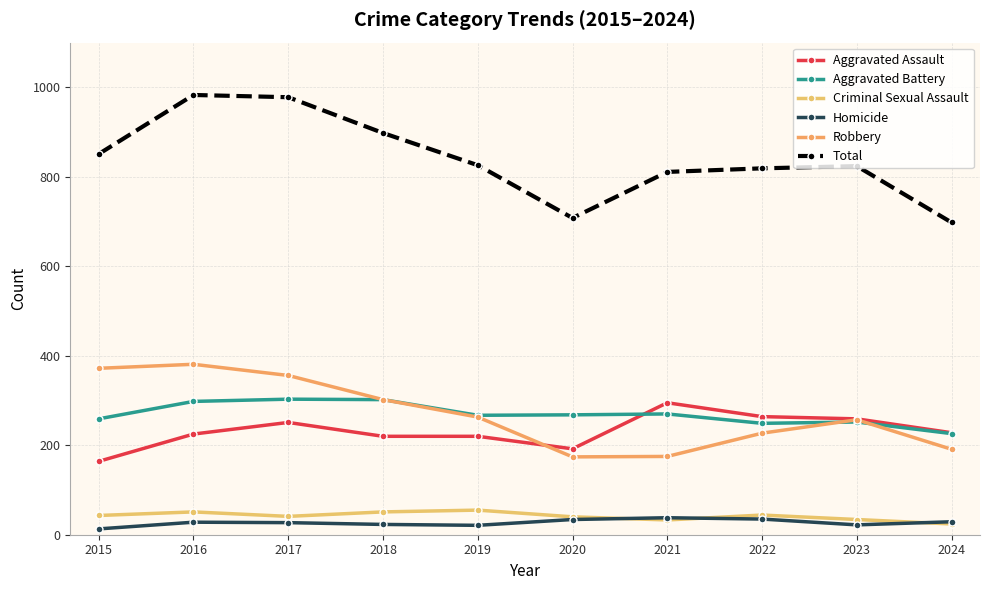

Reading right to left, list all the values displayed in this chart.

Aggravated Assault: 2024=228	2023=259	2022=264	2021=295	2020=192	2019=220	2018=220	2017=251	2016=225	2015=164
Aggravated Battery: 2024=226	2023=252	2022=249	2021=270	2020=268	2019=267	2018=302	2017=303	2016=298	2015=259
Criminal Sexual Assault: 2024=24	2023=34	2022=44	2021=33	2020=40	2019=55	2018=51	2017=41	2016=51	2015=43
Homicide: 2024=29	2023=22	2022=35	2021=38	2020=34	2019=21	2018=23	2017=27	2016=28	2015=13
Robbery: 2024=191	2023=257	2022=227	2021=175	2020=174	2019=263	2018=302	2017=356	2016=381	2015=372
Total: 2024=698	2023=824	2022=819	2021=811	2020=708	2019=826	2018=898	2017=978	2016=983	2015=851